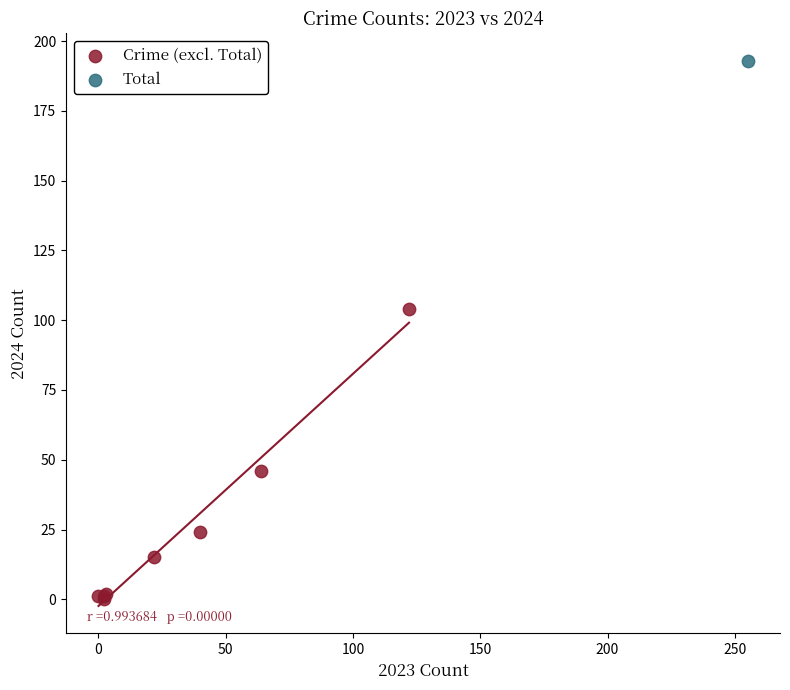

What are all the series names shown in the legend?

Crime (excl. Total), Total